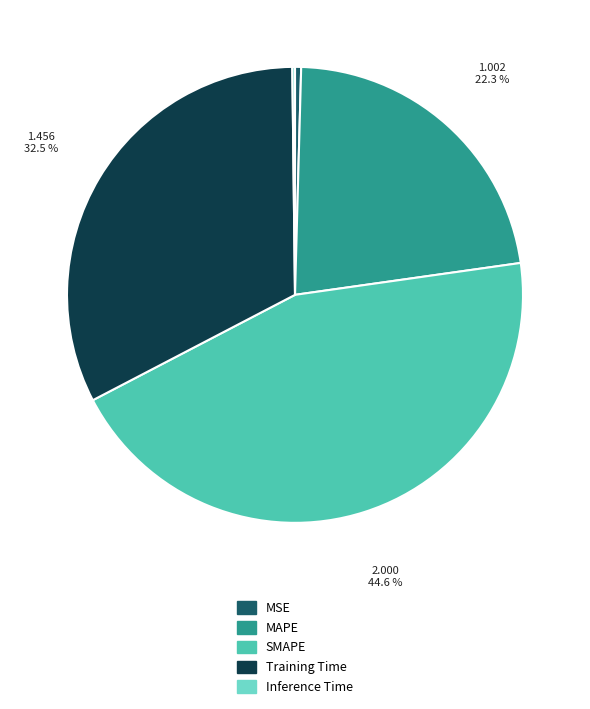

Does MAPE represent more than half of the total?

No